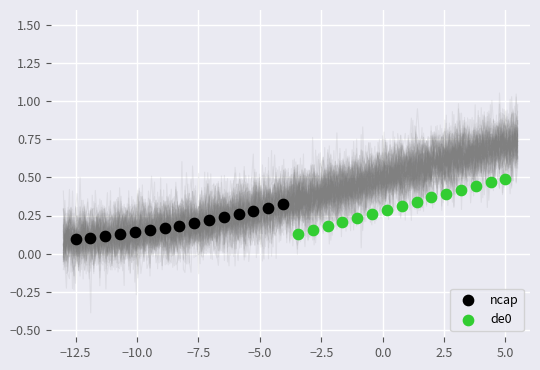

What are all the series names shown in the legend?

ncap, de0